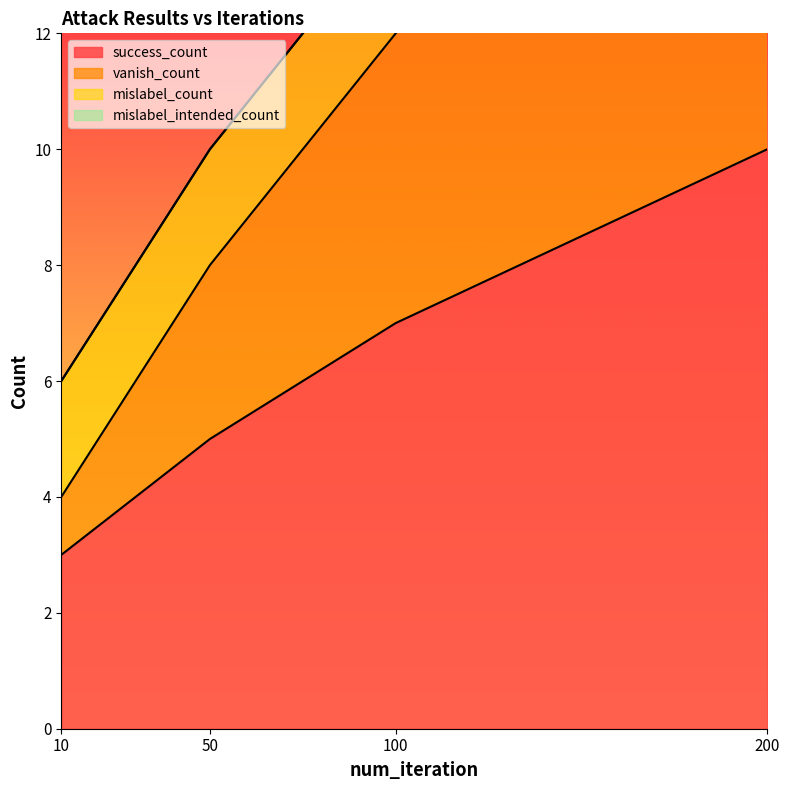

True or false: success_count and vanish_count cross at least once.

False